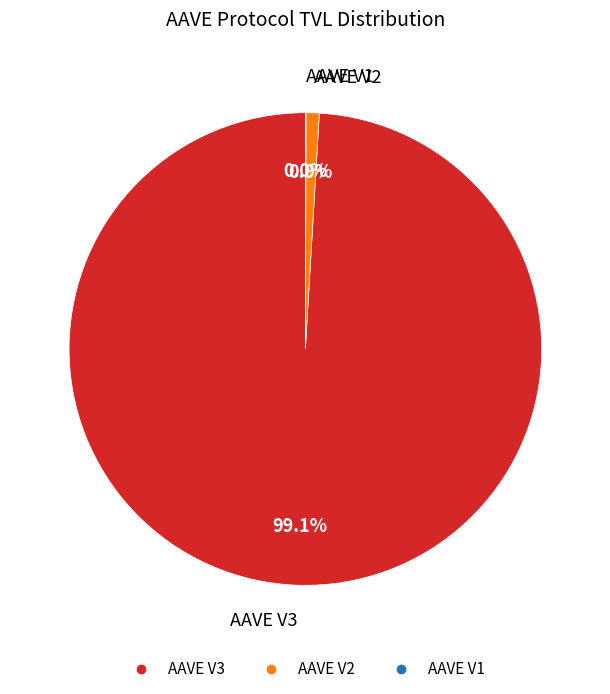

What percentage is the AAVE V2 slice, to the nearest percent?

1%